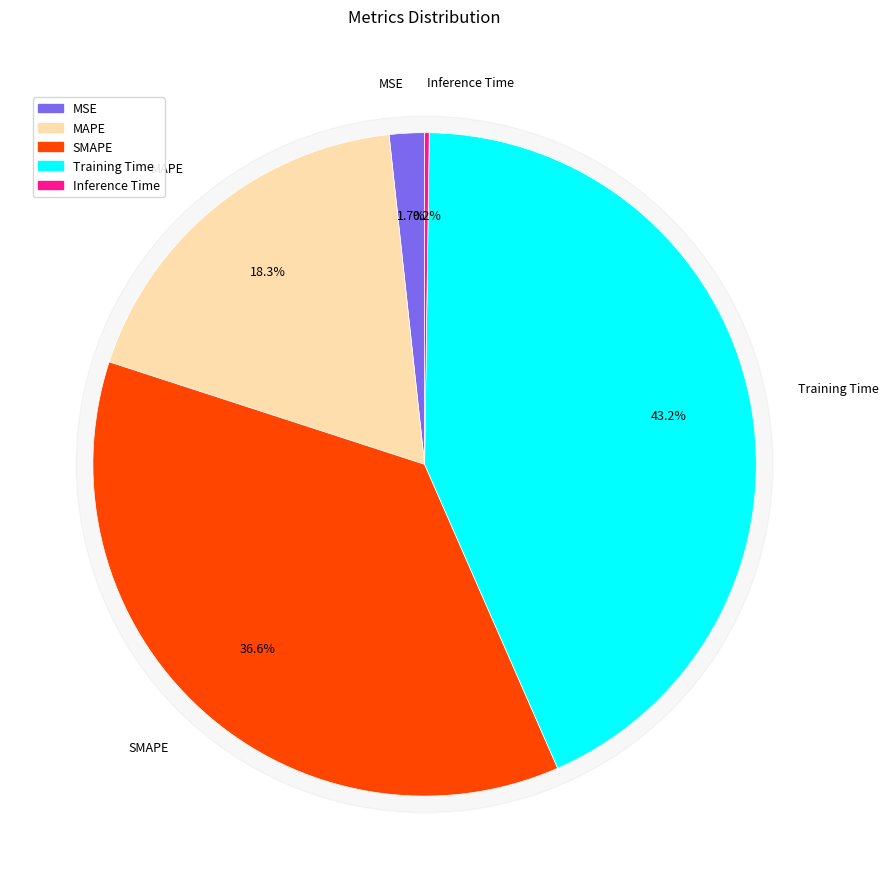

What is the smallest slice in the pie chart?

Inference Time